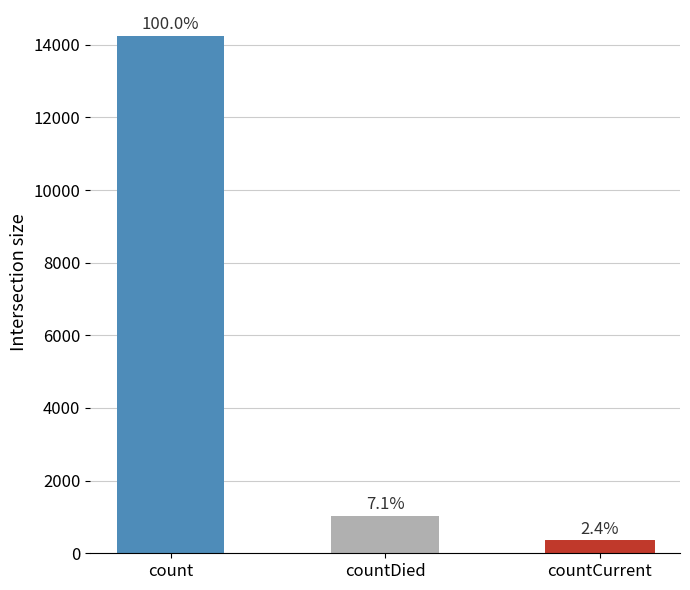

What is the sum of the values at countCurrent and countDied?

1359